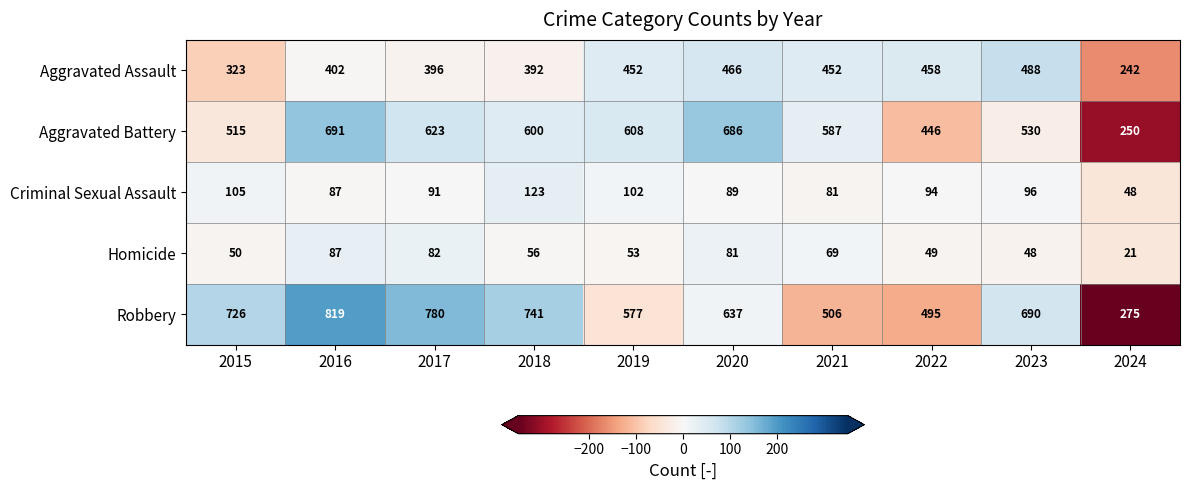

At which label does Homicide first exceed 56?

2016